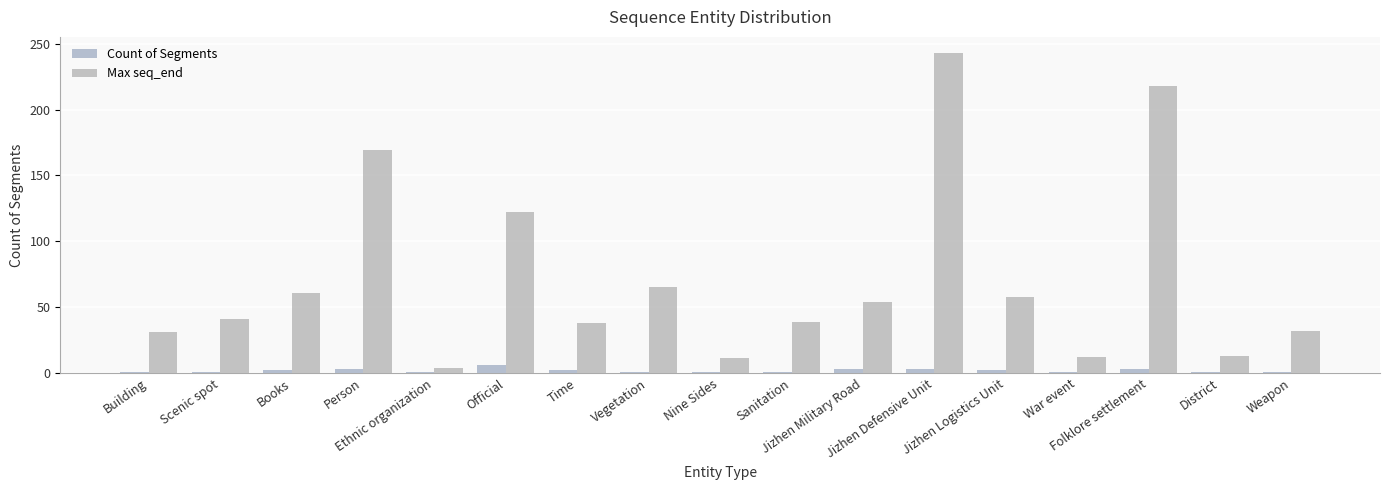

At Time, list the series in order from largest to smallest.

Max seq_end, Count of Segments